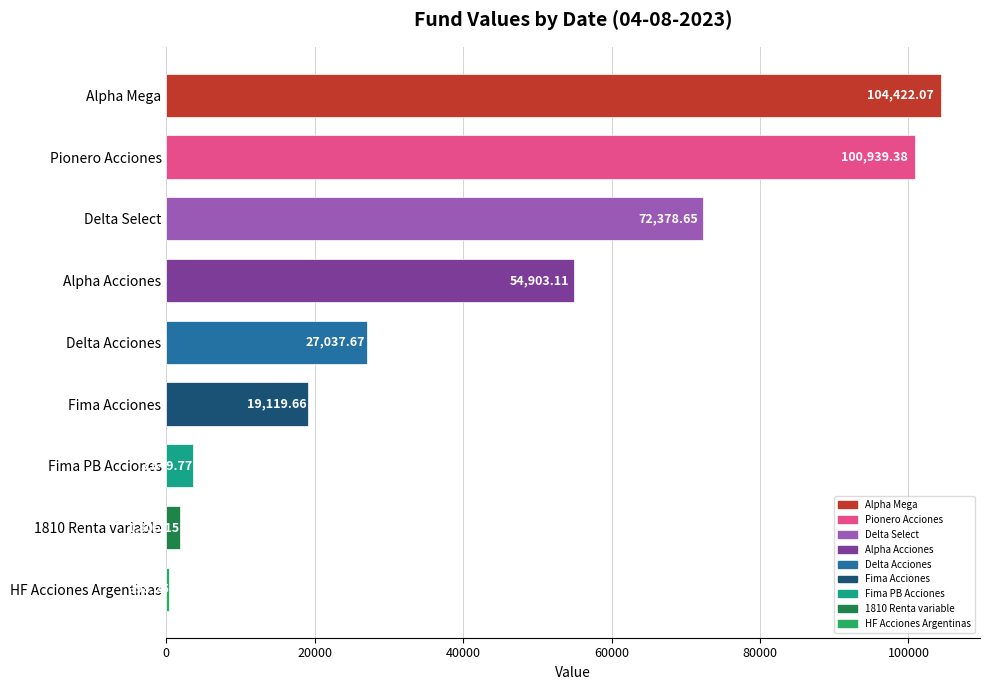

How many series are shown in this chart?

1